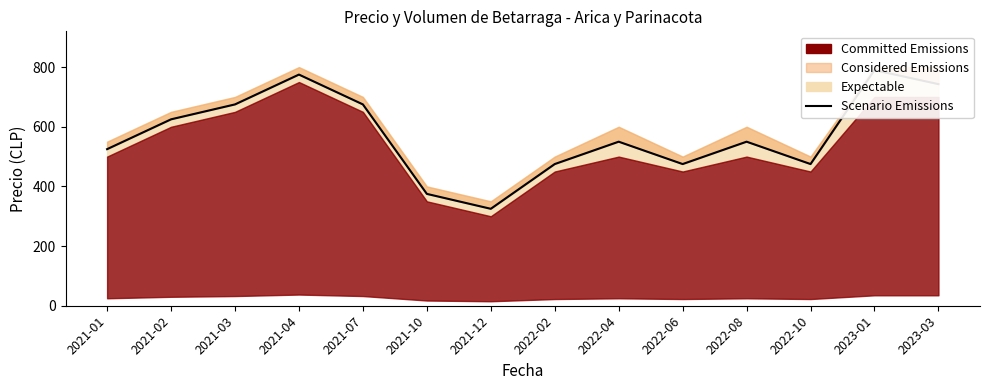

How many data points are above 550?

6